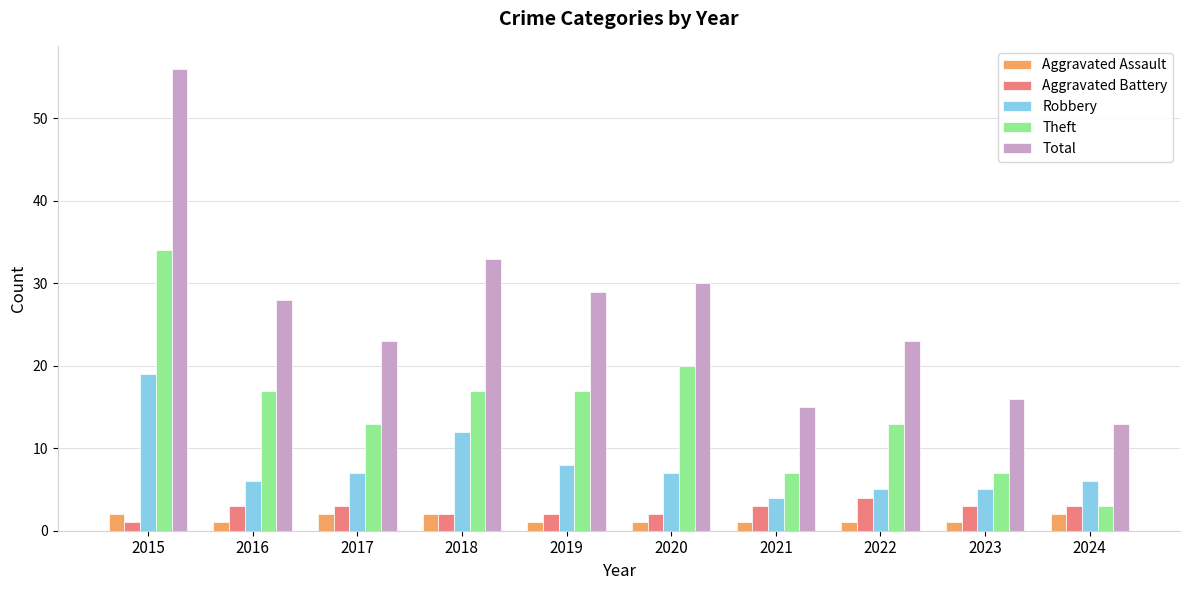

How many distinct data groups are displayed?

5